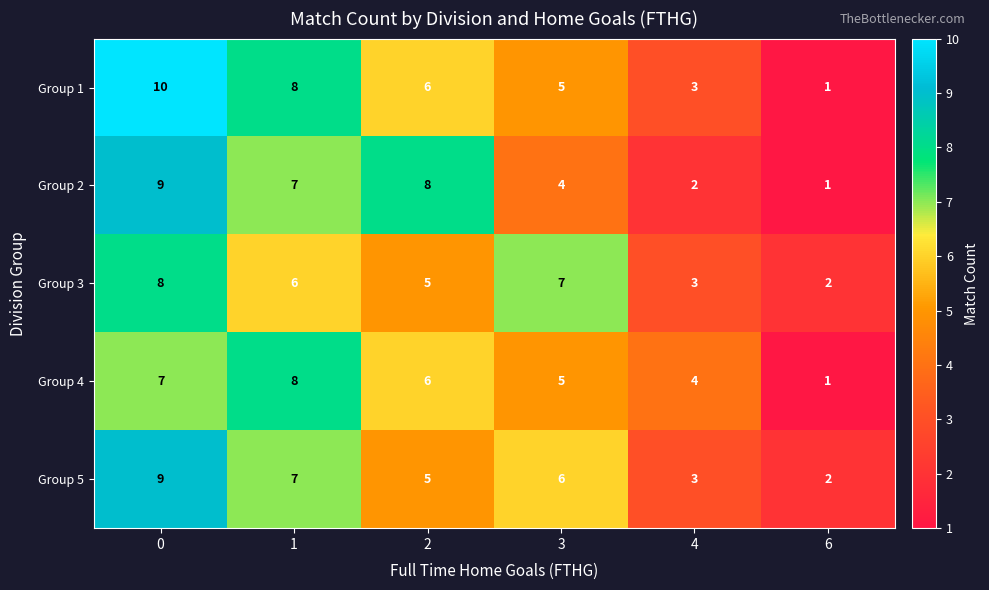

What is the difference between the second highest and second lowest values in the Group 2 series?

6